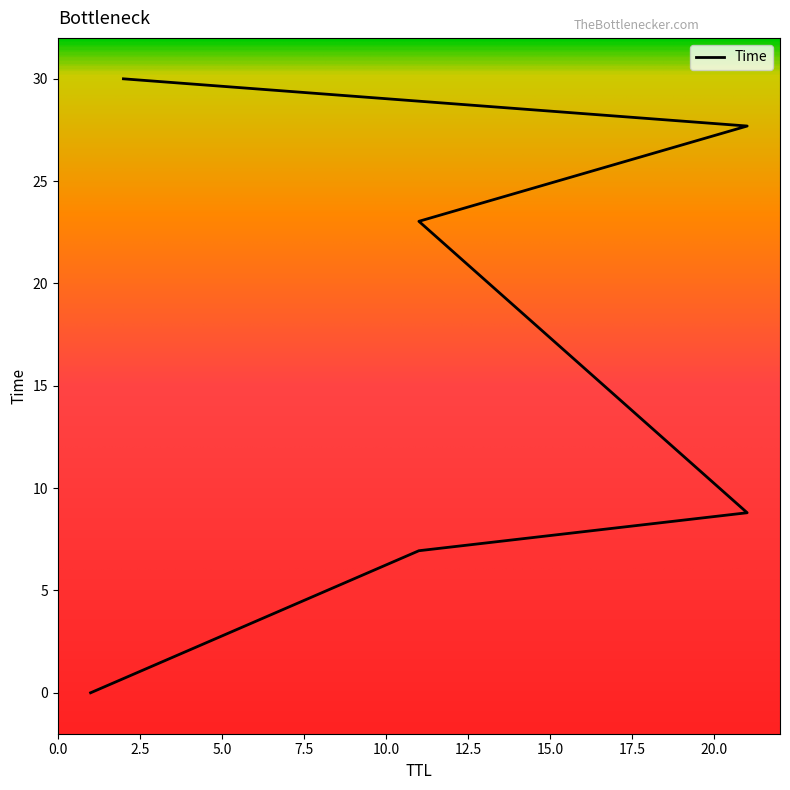

Rank the categories by value from highest to lowest.

2, 21, 11, 21, 11, 1